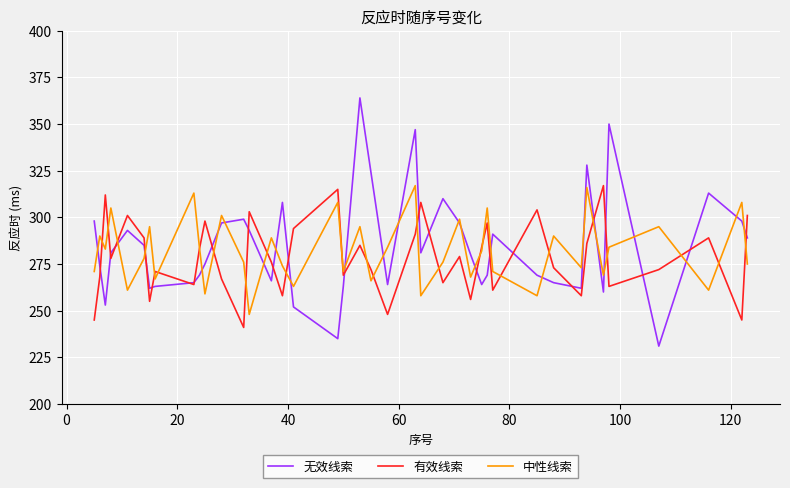

True or false: 中性线索 and 无效线索 intersect in this chart.

True